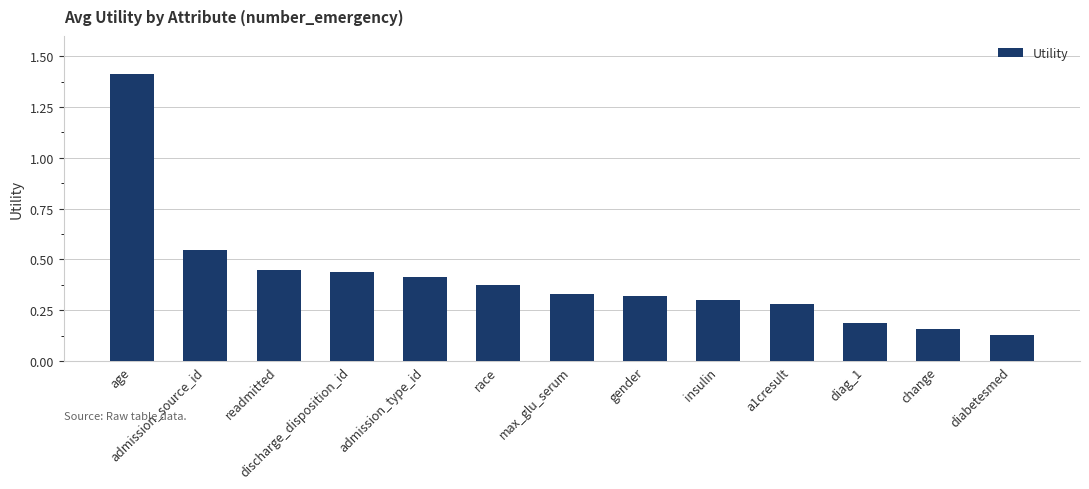

What is the sum of all values?

5.3